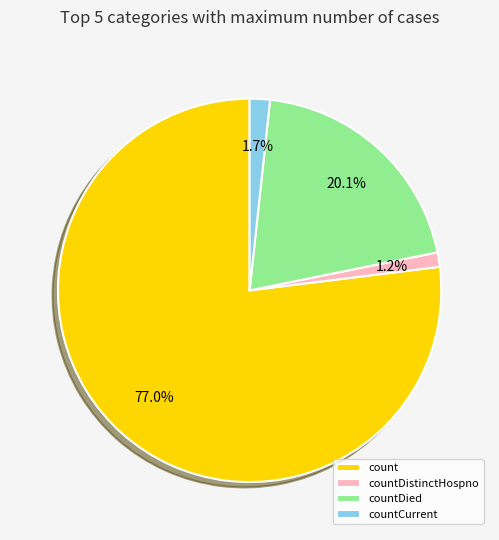

To the nearest percent, what portion does count represent?

77%